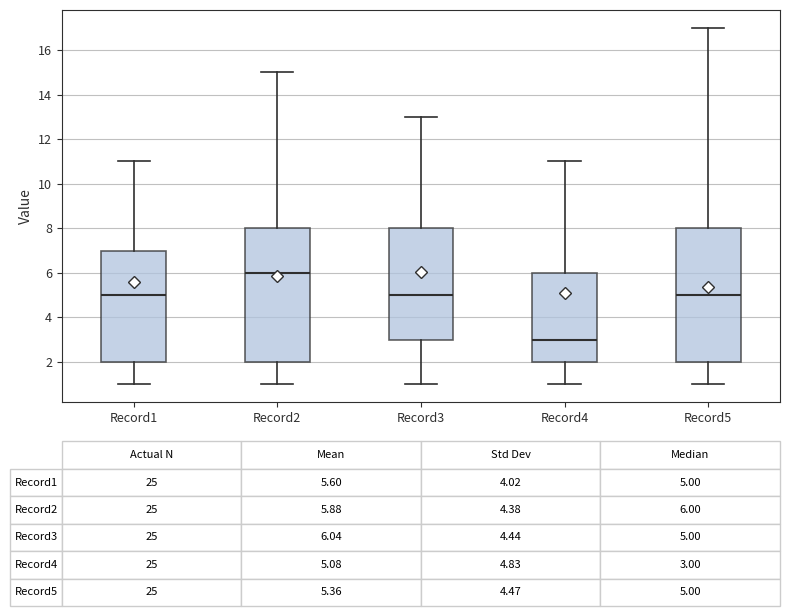

Which box's median line is the highest?

Record2